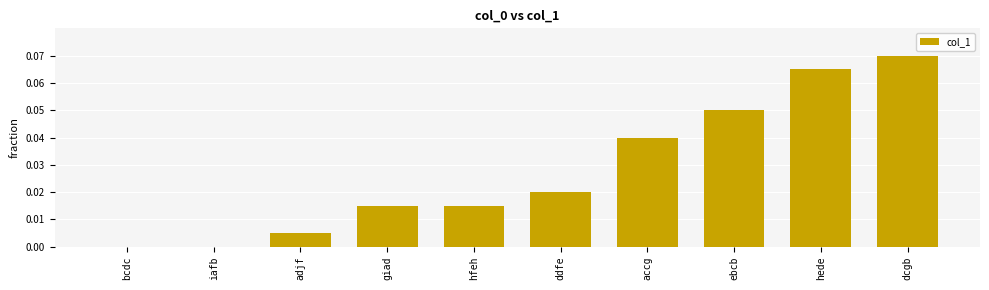

Between dcgb and ebcb, which is larger?

dcgb